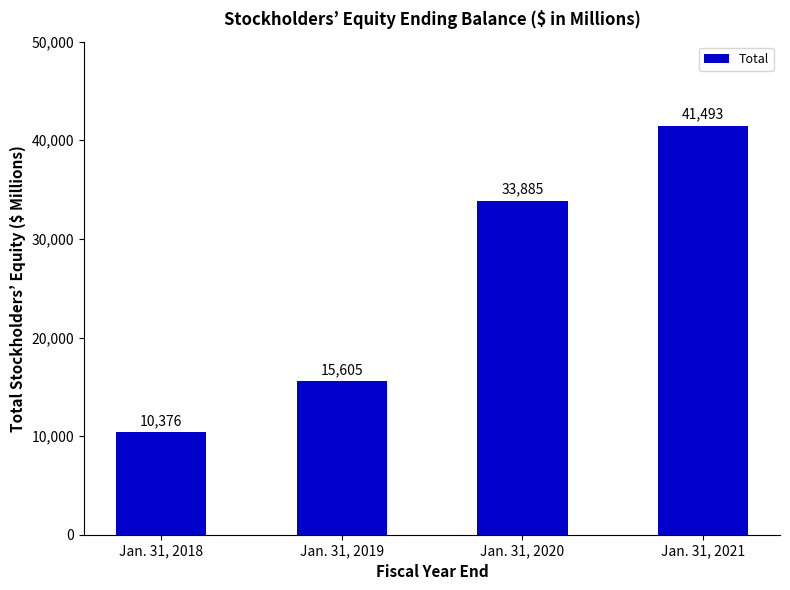

How many bars are there in total?

4